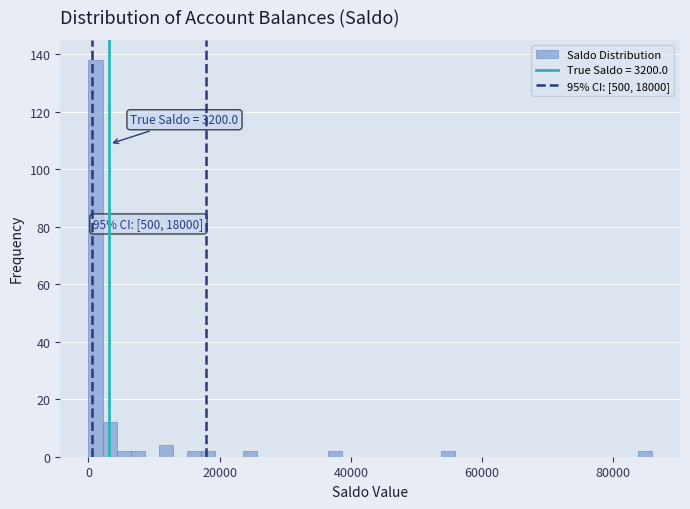

Read against the x-axis, roughly where is the centre of the tallest bar?

2000